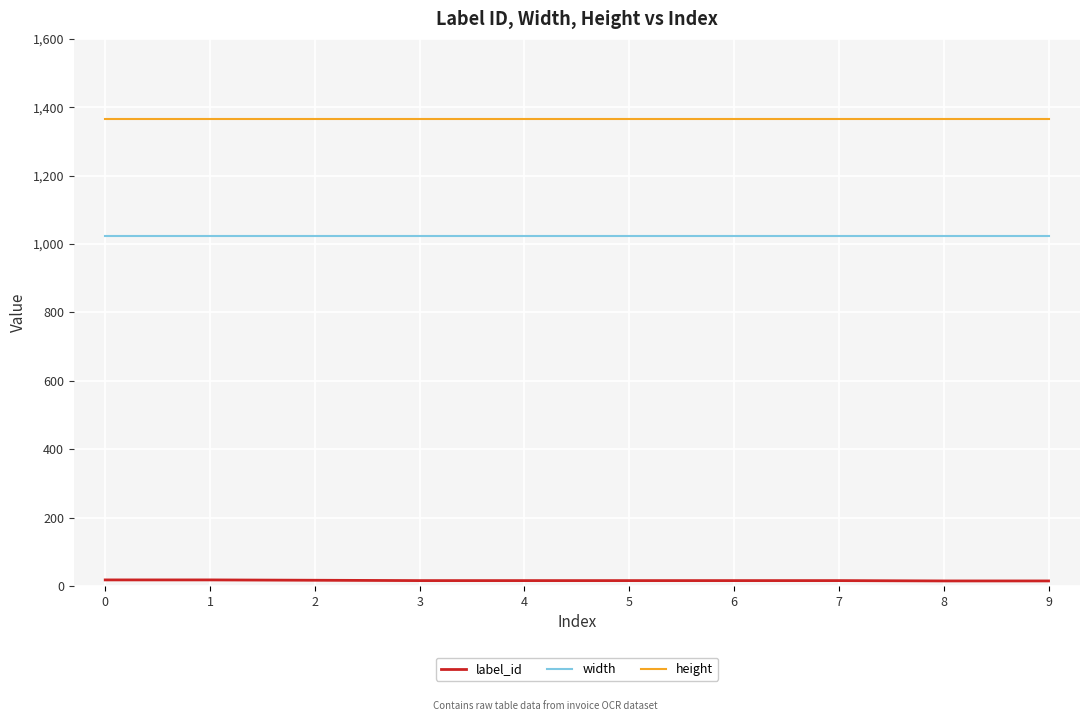

The value of height at 9 is 1366. True or false?

True